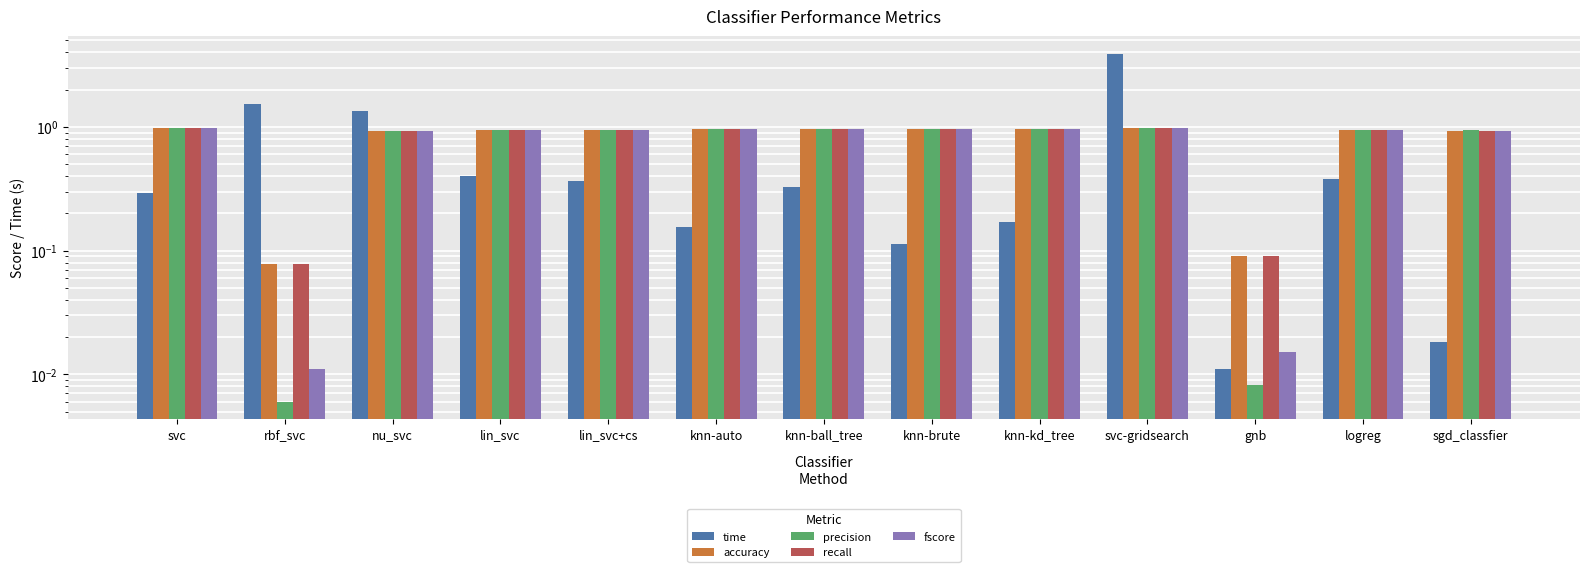

Reading left to right, what are all the values shown in this chart?

time: svc=0.3	rbf_svc=1.5	nu_svc=1.4	lin_svc=0.4	lin_svc+cs=0.4	knn-auto=0.2	knn-ball_tree=0.3	knn-brute=0.1	knn-kd_tree=0.2	svc-gridsearch=3.9	gnb=0.0	logreg=0.4	sgd_classfier=0.0
accuracy: svc=1.0	rbf_svc=0.1	nu_svc=0.9	lin_svc=0.9	lin_svc+cs=0.9	knn-auto=1.0	knn-ball_tree=1.0	knn-brute=1.0	knn-kd_tree=1.0	svc-gridsearch=1.0	gnb=0.1	logreg=1.0	sgd_classfier=0.9
precision: svc=1.0	rbf_svc=0.0	nu_svc=0.9	lin_svc=0.9	lin_svc+cs=0.9	knn-auto=1.0	knn-ball_tree=1.0	knn-brute=1.0	knn-kd_tree=1.0	svc-gridsearch=1.0	gnb=0.0	logreg=1.0	sgd_classfier=0.9
recall: svc=1.0	rbf_svc=0.1	nu_svc=0.9	lin_svc=0.9	lin_svc+cs=0.9	knn-auto=1.0	knn-ball_tree=1.0	knn-brute=1.0	knn-kd_tree=1.0	svc-gridsearch=1.0	gnb=0.1	logreg=1.0	sgd_classfier=0.9
fscore: svc=1.0	rbf_svc=0.0	nu_svc=0.9	lin_svc=0.9	lin_svc+cs=0.9	knn-auto=1.0	knn-ball_tree=1.0	knn-brute=1.0	knn-kd_tree=1.0	svc-gridsearch=1.0	gnb=0.0	logreg=1.0	sgd_classfier=0.9